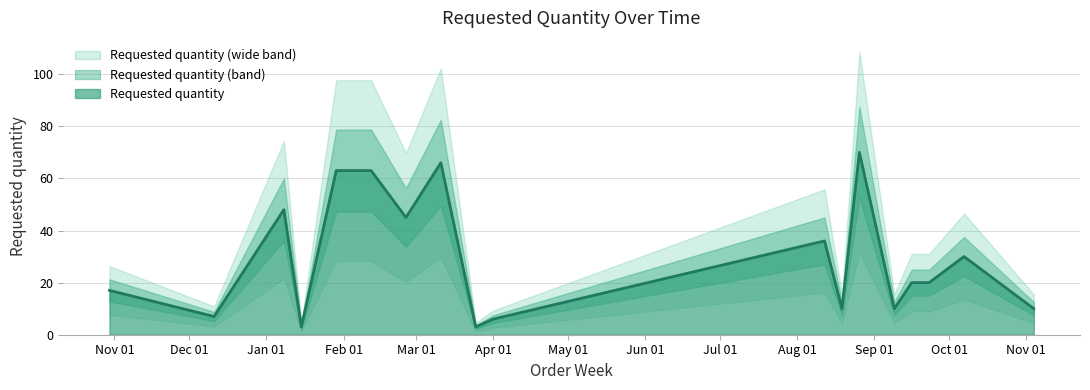

The chart shows a value of 10 at 2024-09-09. True or false?

True